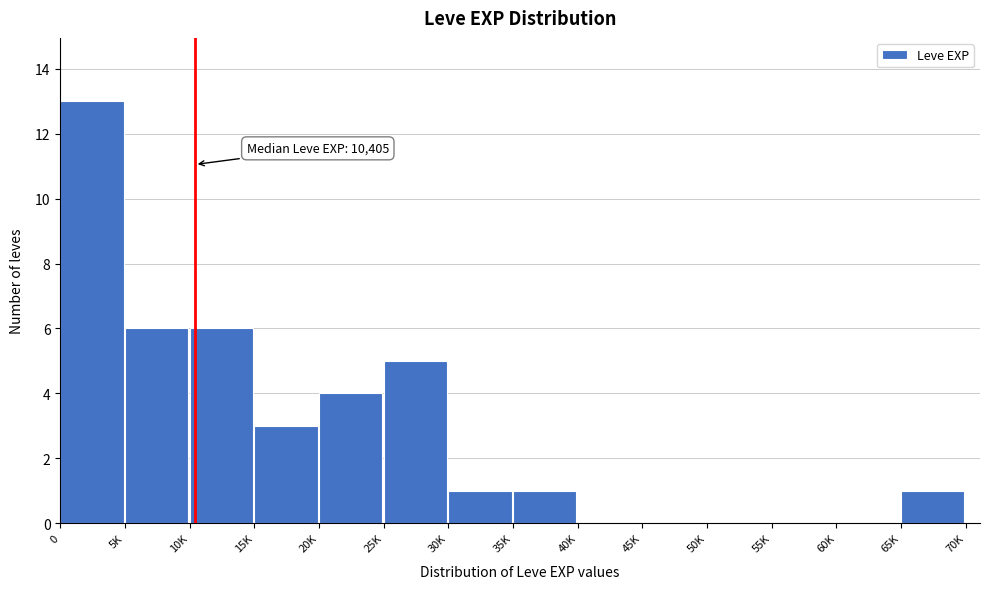

Reading right to left, what are all the values shown in this chart?

65K=1	60K=0	55K=0	50K=0	45K=0	40K=0	35K=1	30K=1	25K=5	20K=4	15K=3	10K=6	5K=6	0=13